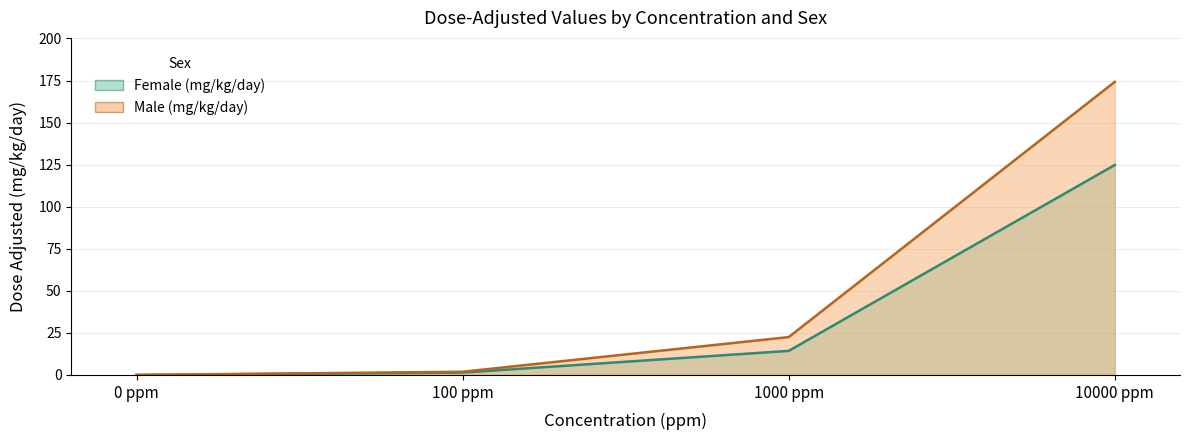

True or false: Female (mg/kg/day) has more than 0 points higher than both neighbors.

False